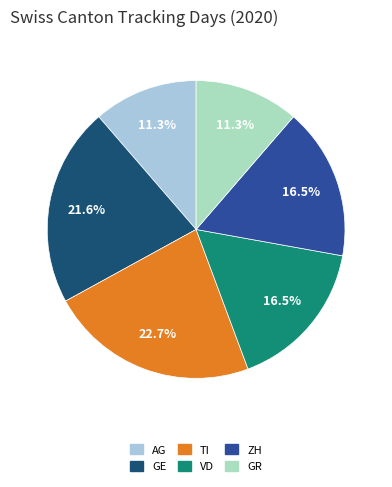

Approximately how many times larger is the value at AG compared to VD?

0.7